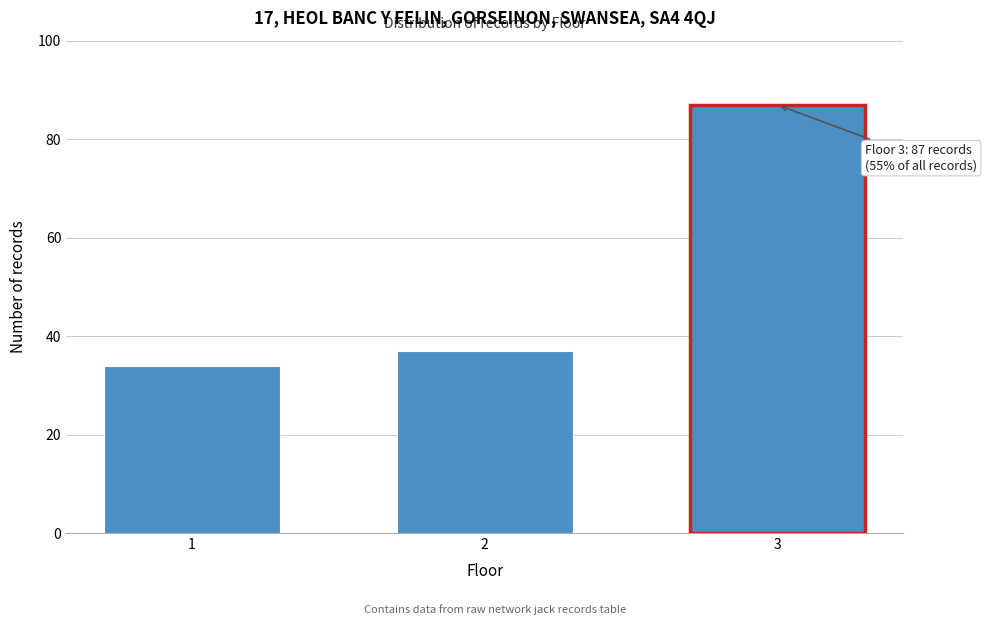

Reading left to right, transcribe all the data shown in this chart.

34	37	87